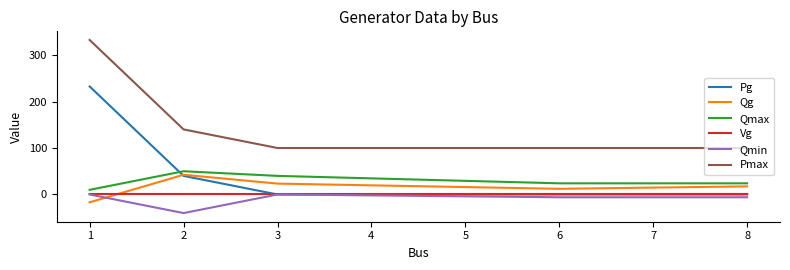

At which category does the chart reach its minimum across all series?

2